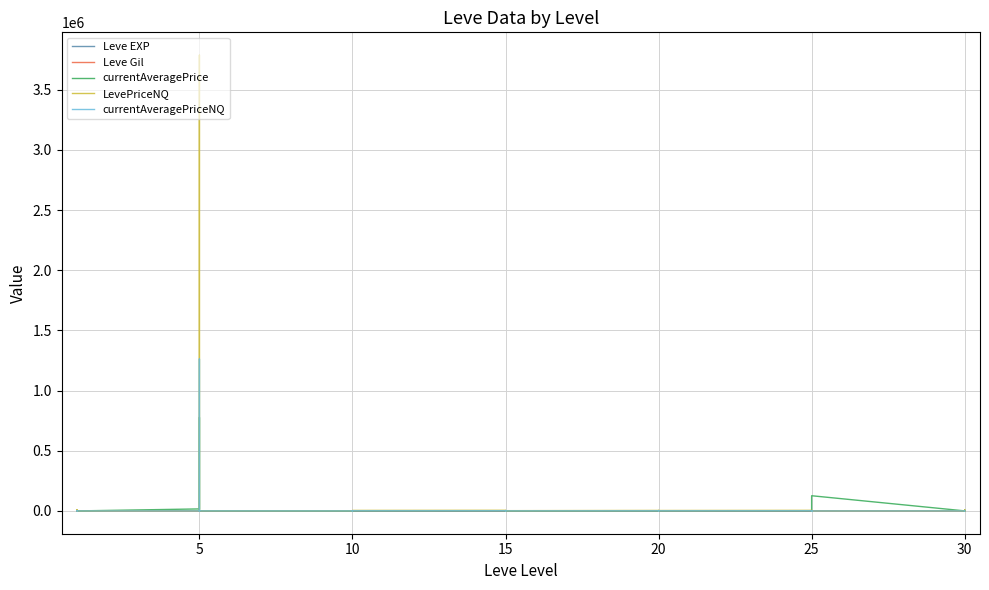

What is the sum of all Leve EXP values?

3413.0